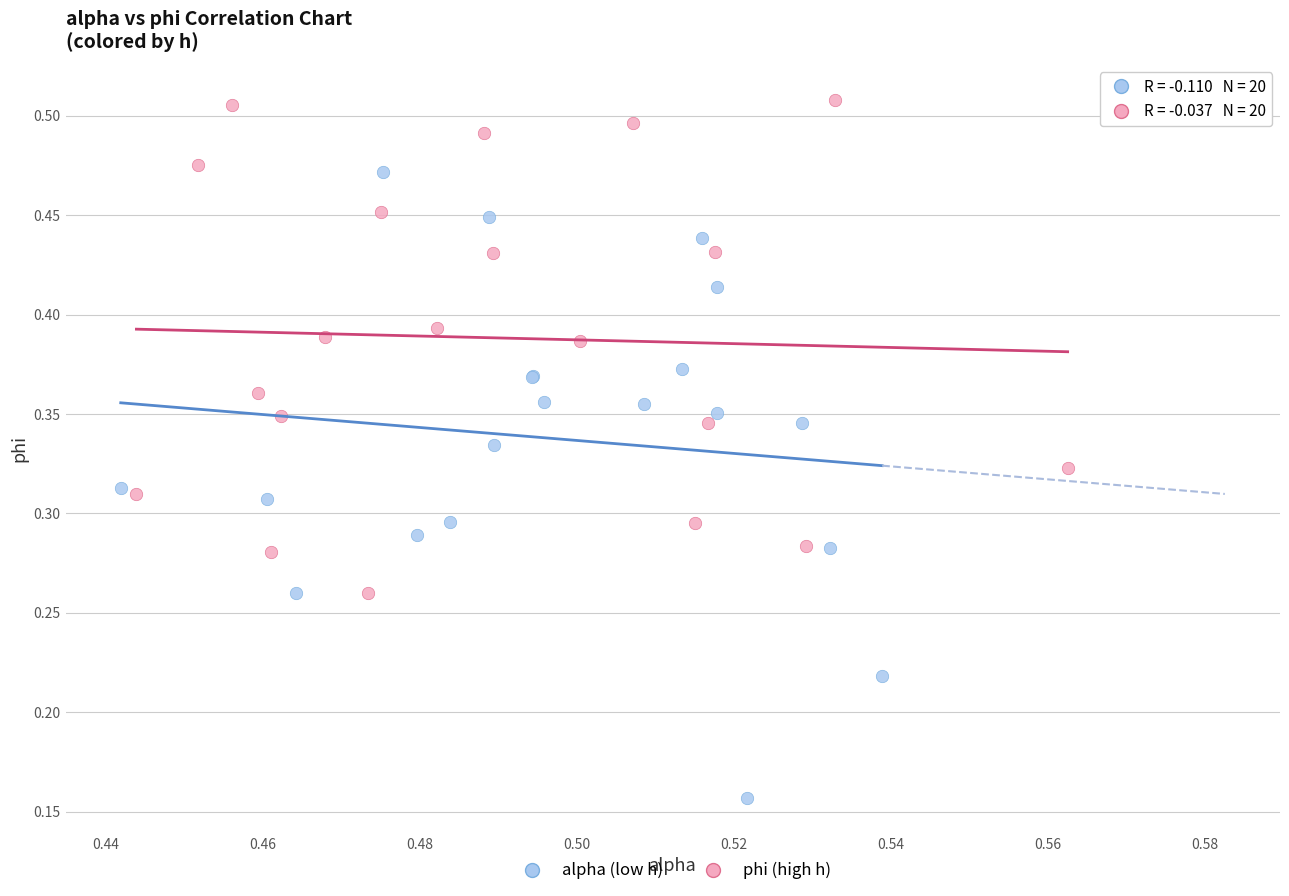

What are all the series names shown in the legend?

alpha (low h), phi (high h)